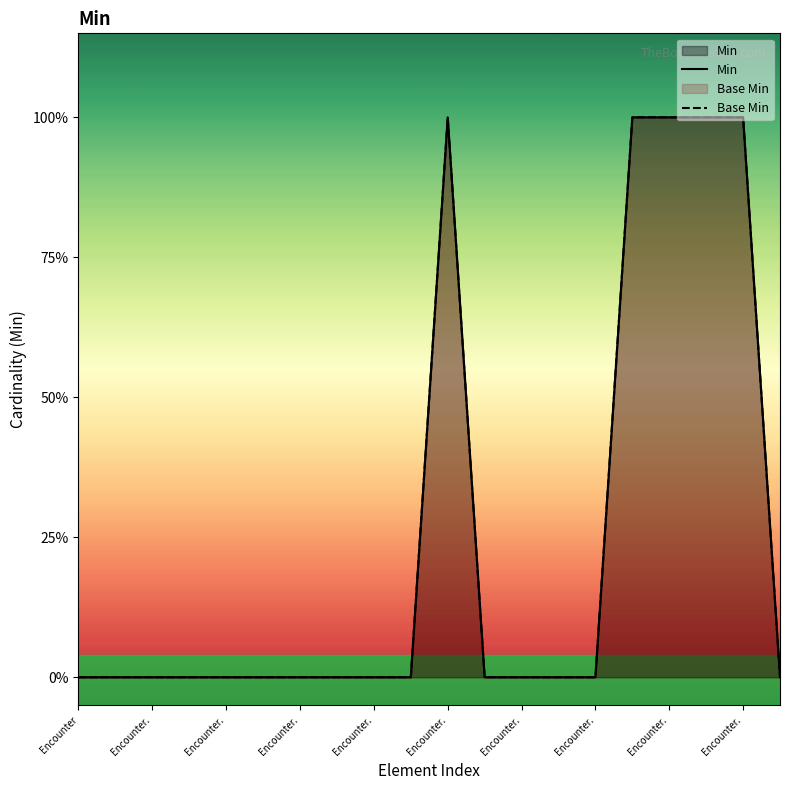

How many data points does each series have?

20